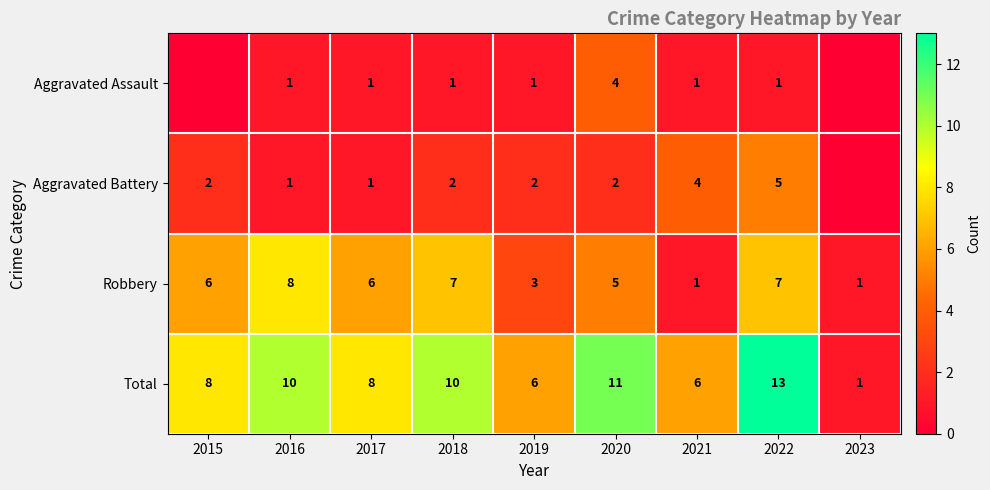

Which has a higher value, 2016 or 2018?

2016